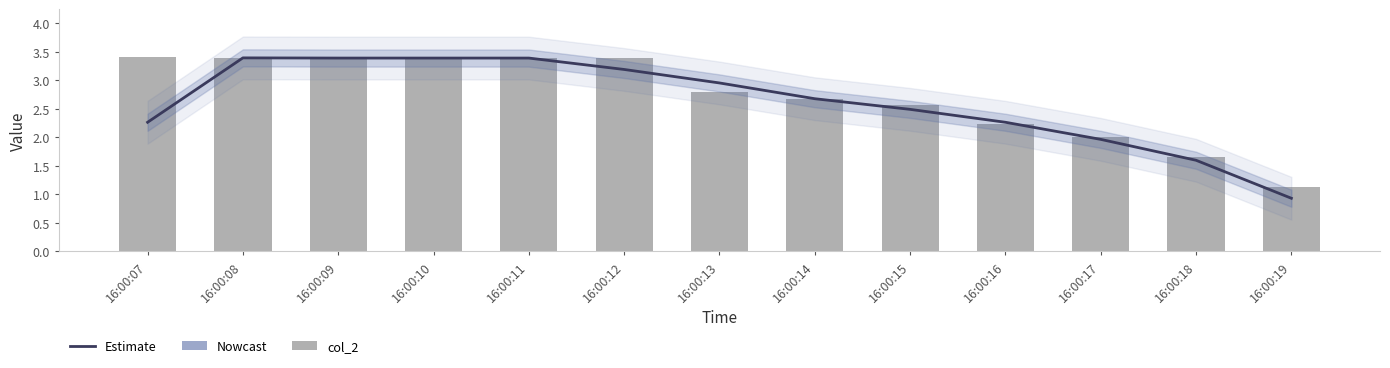

Reading right to left, what are all the values shown in this chart?

Estimate: 0.9	1.6	2.0	2.3	2.5	2.7	3.0	3.2	3.4	3.4	3.4	3.4	2.3
col_2: 1.1	1.7	2.0	2.2	2.6	2.7	2.8	3.4	3.4	3.4	3.4	3.4	3.4